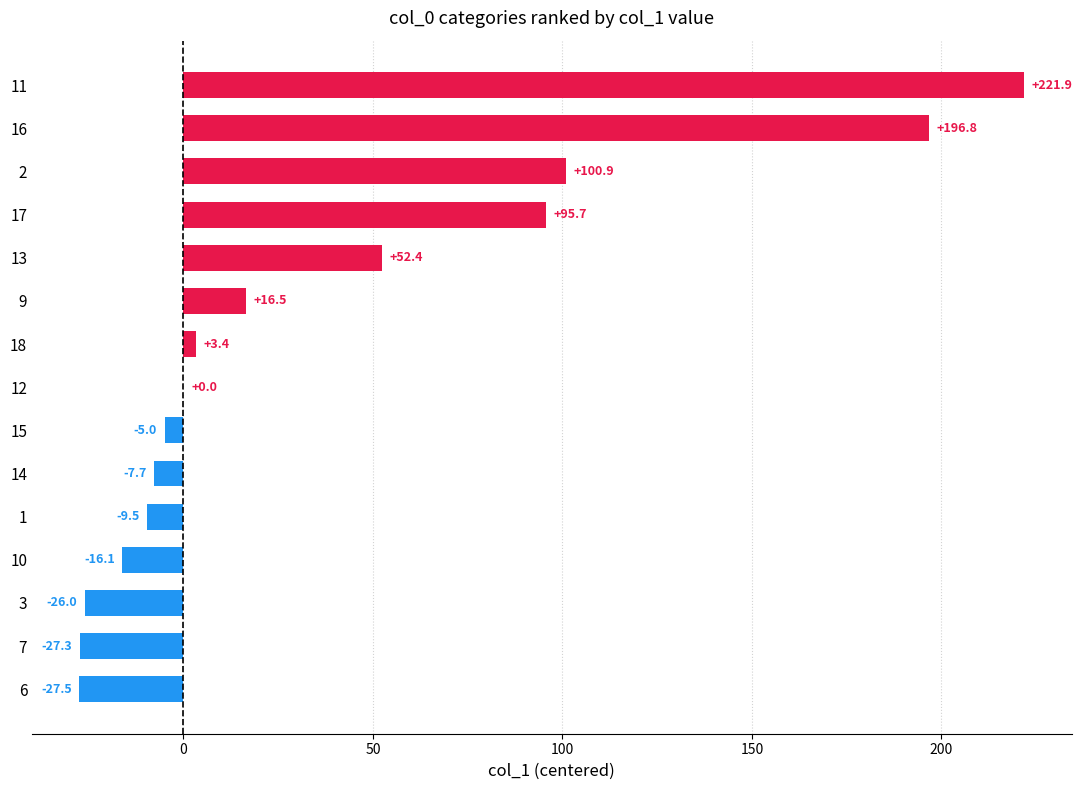

How many data points does each series have?

15